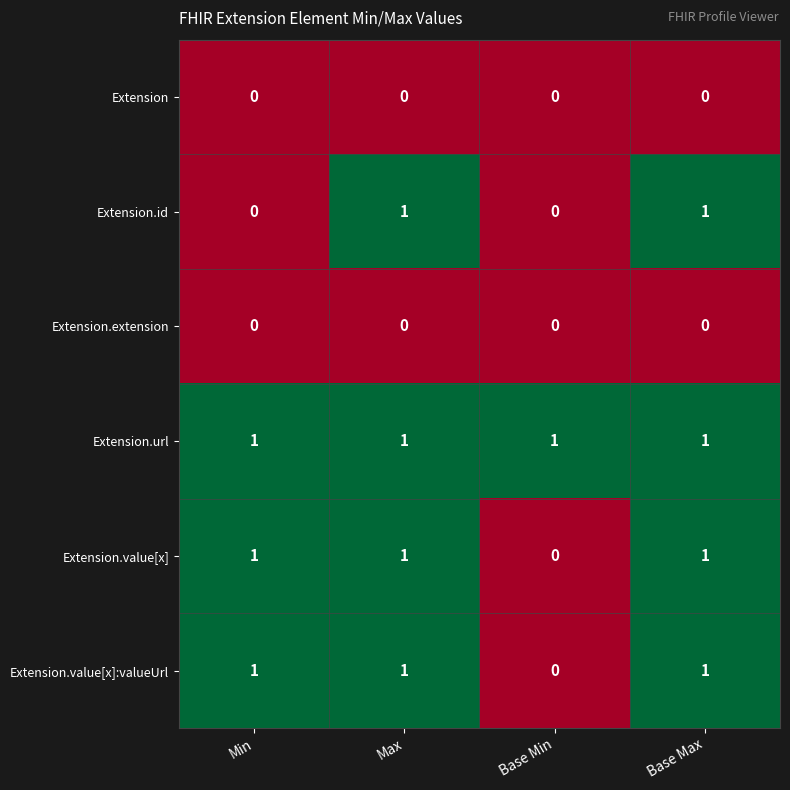

What is the spread (max minus min) of values at Max?

1